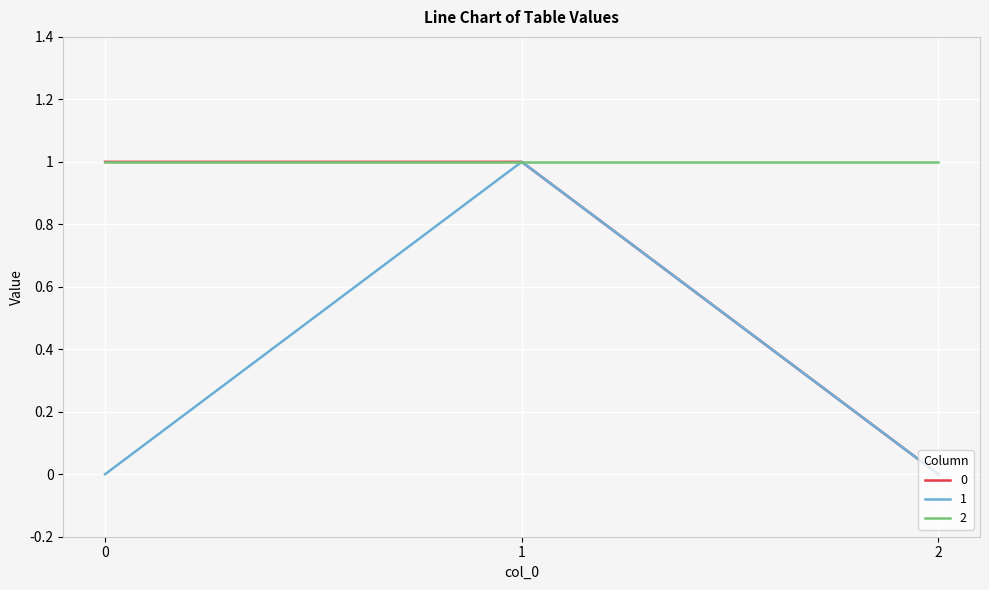

The value of 2 at 1 is 2. True or false?

False